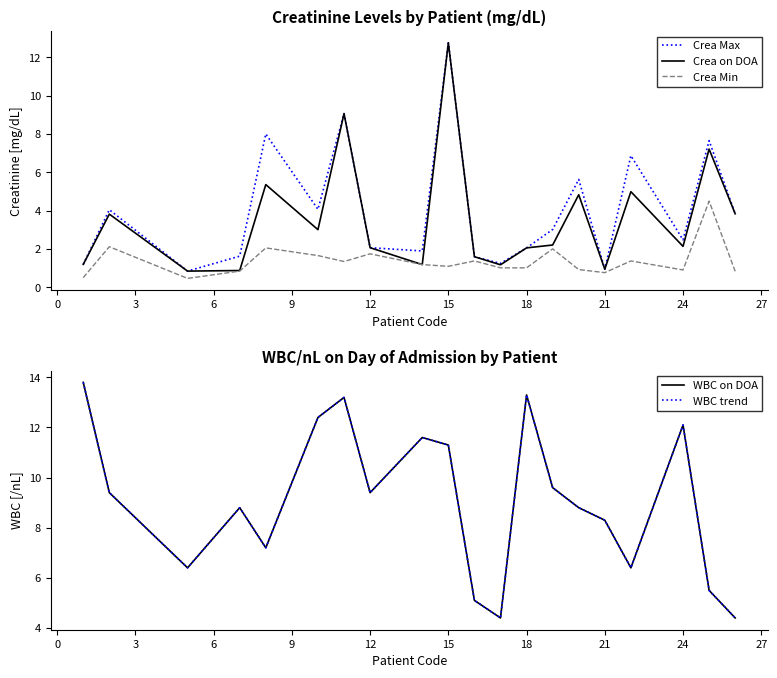

What is the highest value of the Crea Max series?

12.8